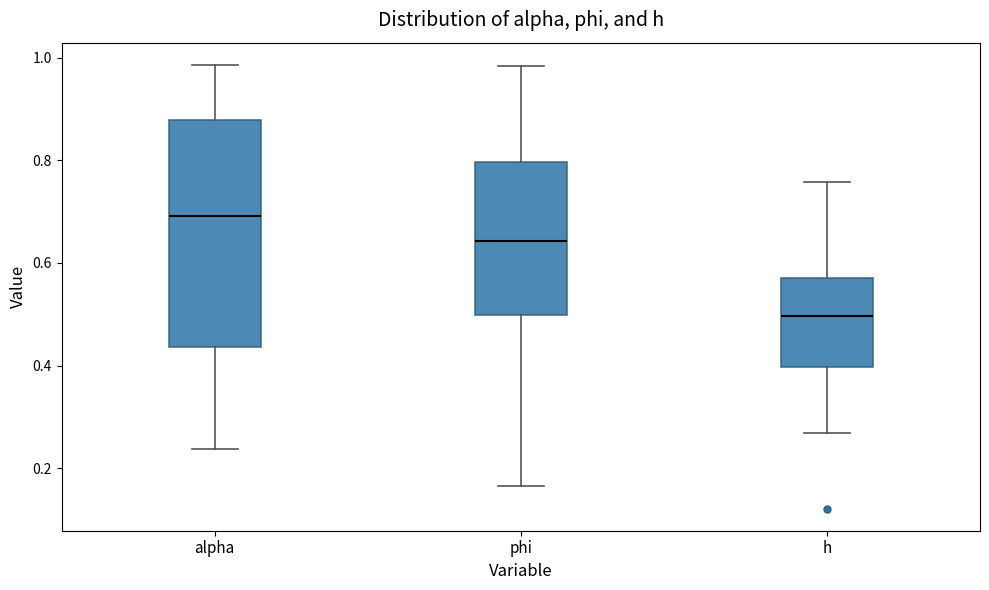

Reading left to right, read every box against the y-axis: the position of its median line, the range the box covers, and the ends of its whiskers. The values are not printed on the chart, so give them approximately, as read against the axis.

alpha: median 0.70, box 0.44 to 0.88, whiskers 0.24 to 0.98
phi: median 0.64, box 0.50 to 0.80, whiskers 0.16 to 0.98
h: median 0.50, box 0.40 to 0.58, whiskers 0.26 to 0.76